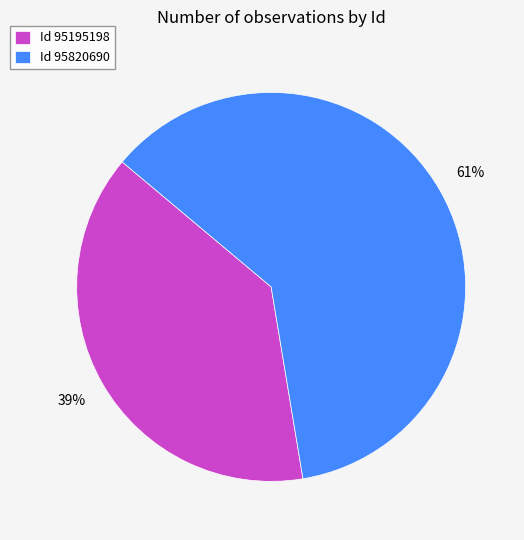

Count the number of slices in the pie.

2